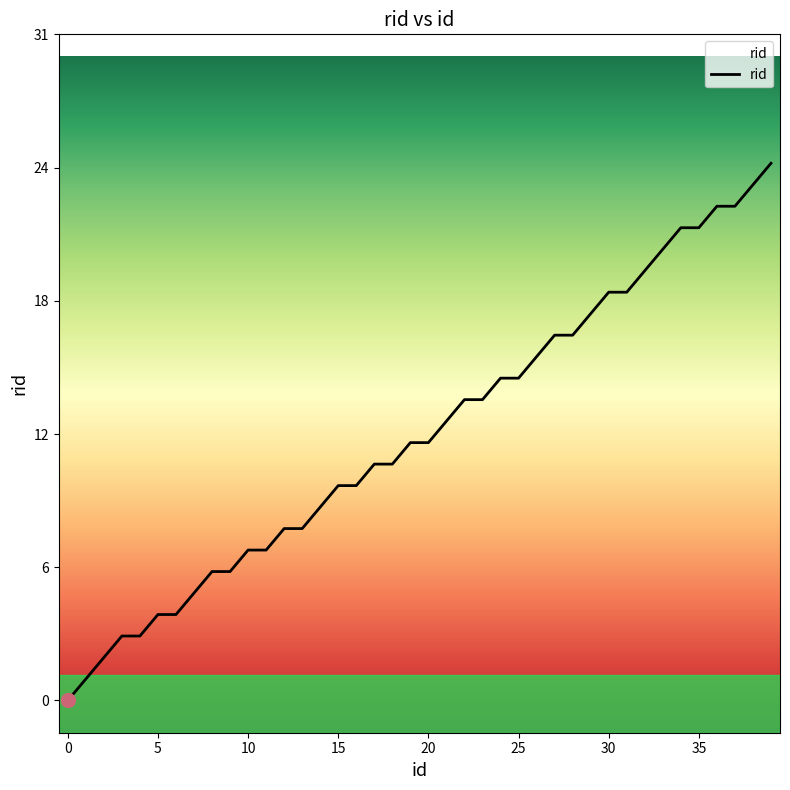

What is the average value?

12